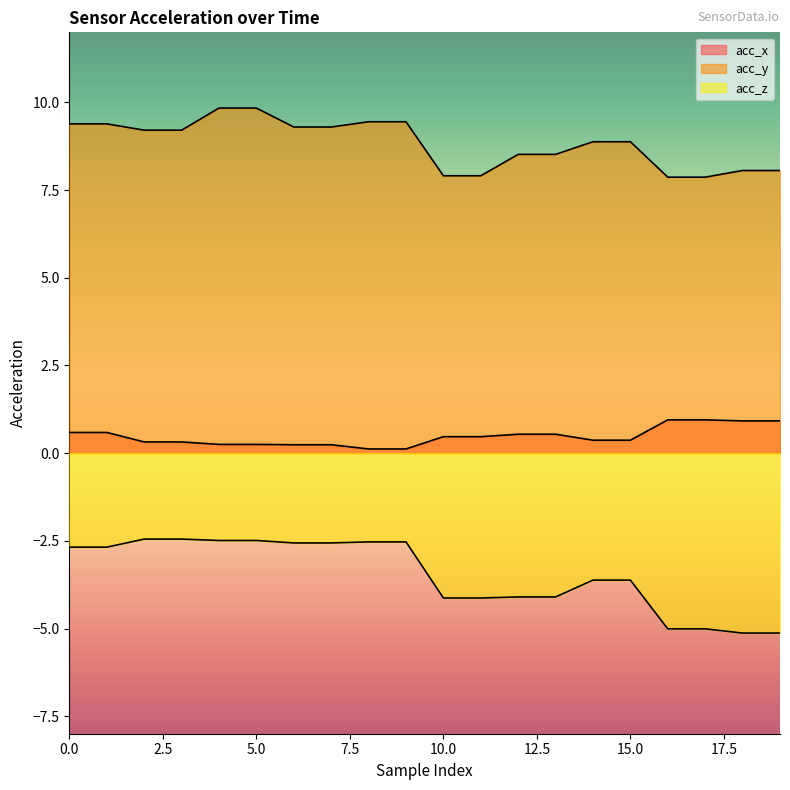

What is the difference between the maximum and minimum values in the acc_y series?

2.0